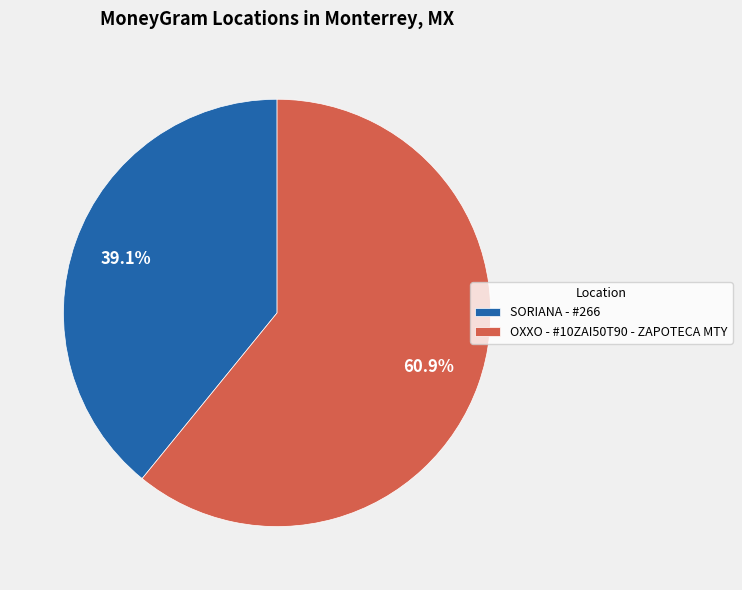

What portion of the pie excludes SORIANA - #266?

60.9%